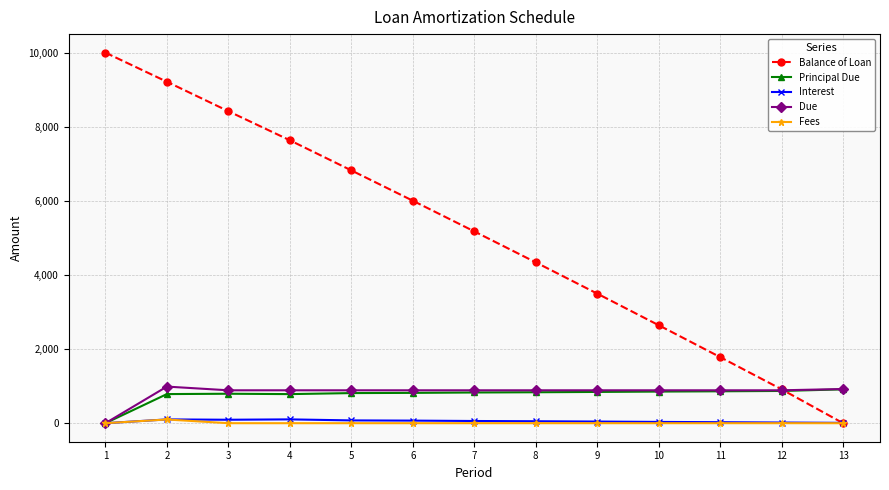

Which series has the largest range (max minus min)?

Balance of Loan